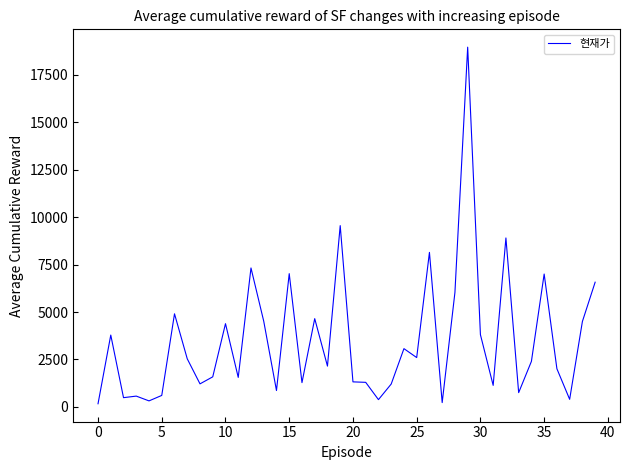

How many series are shown in this chart?

1